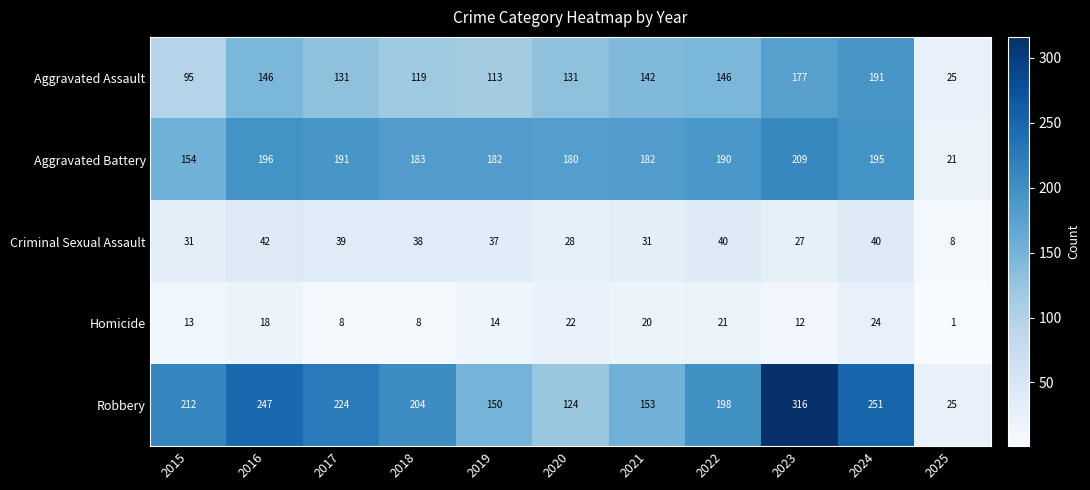

What is the difference between the second highest and second lowest values in the Robbery series?

127